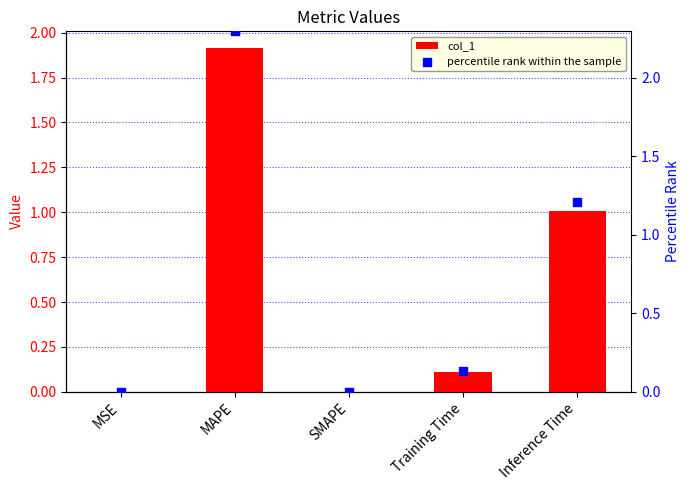

What are all the series names shown in the legend?

col_1, percentile rank within the sample